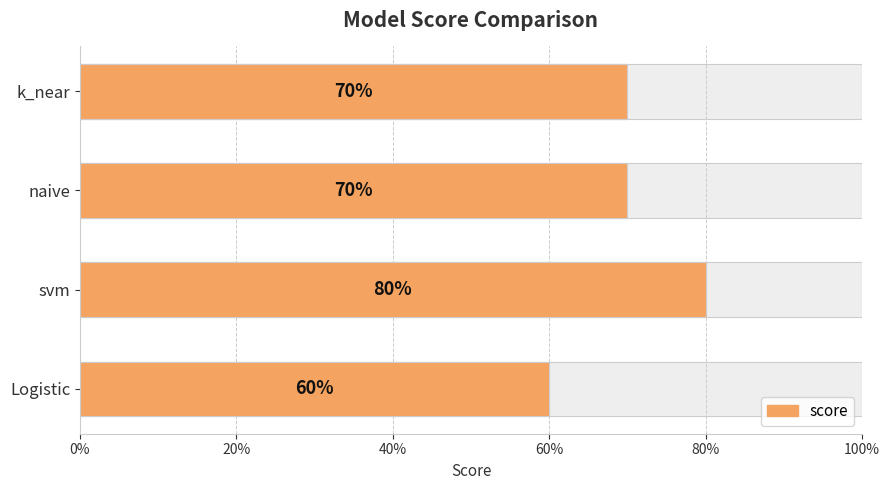

What is the difference between the maximum and minimum values?

0.2